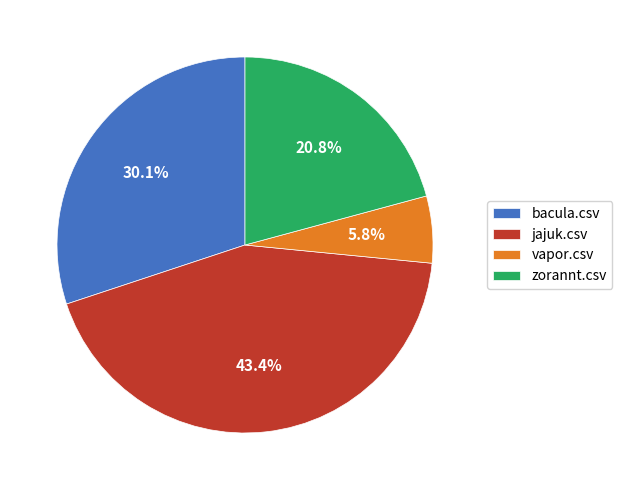

Is the sum of zorannt.csv and jajuk.csv greater than half?

Yes